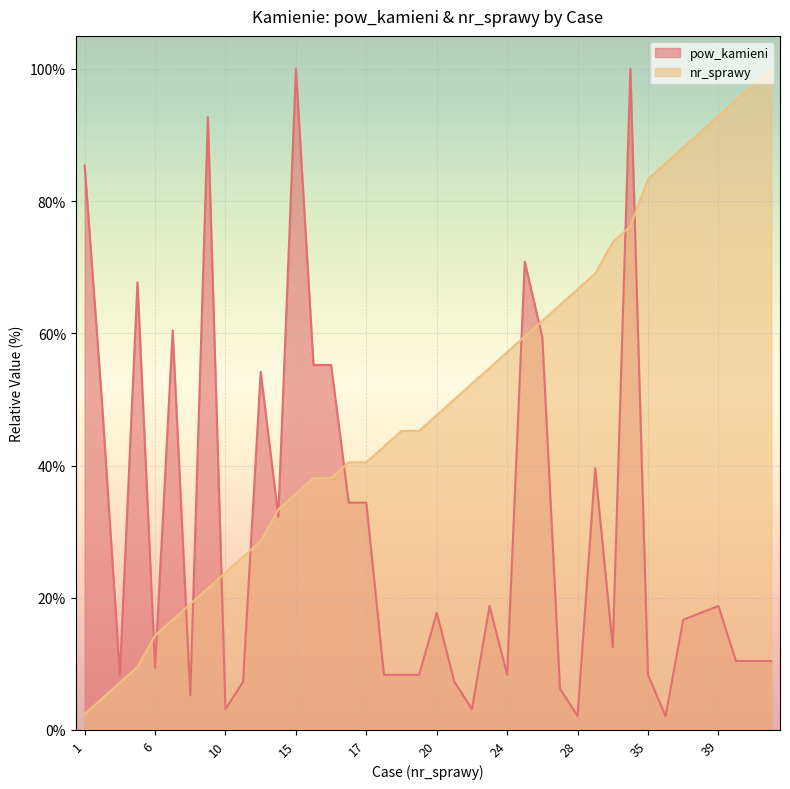

At which category is the sum across all series the highest?

32